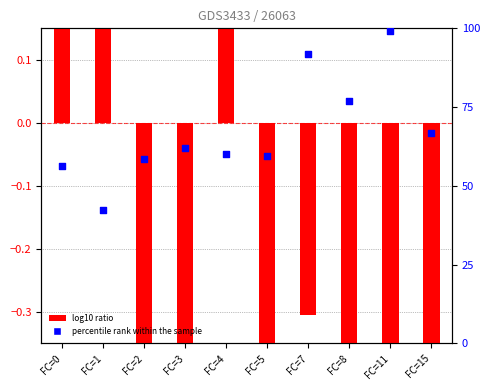

Which series has the largest Y range (max minus min)?

percentile rank within the sample